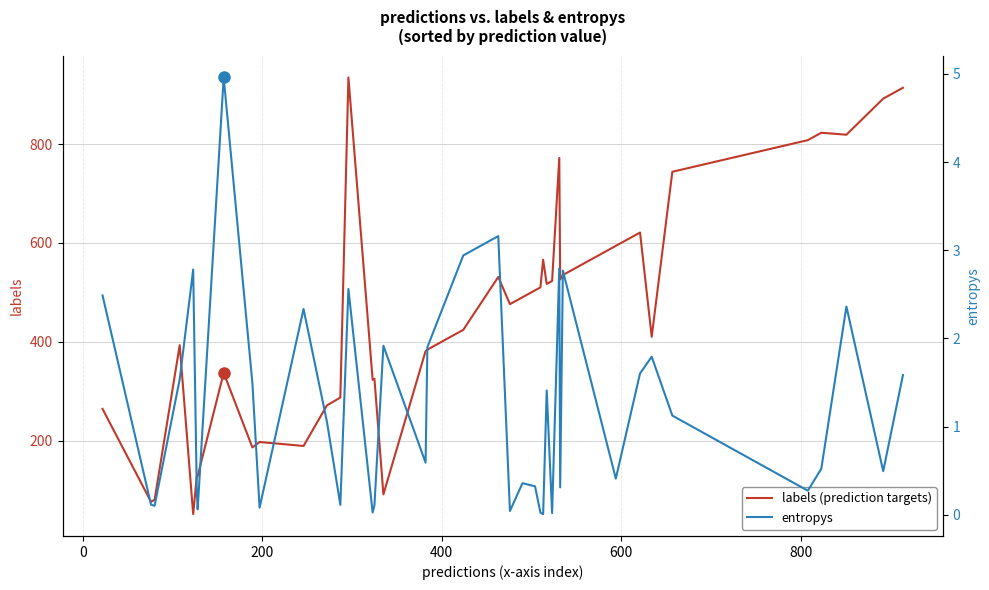

Is this an area chart (filled region under the line)?

No